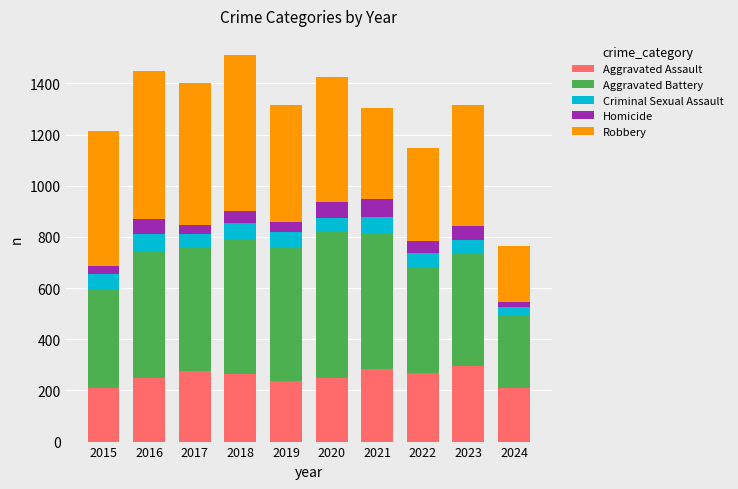

What is the sum of all Aggravated Assault values?

2542